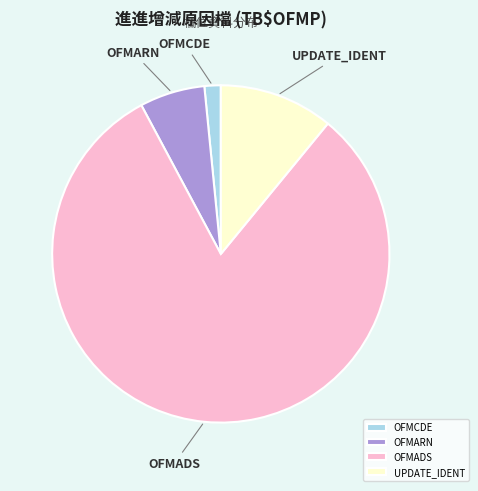

Rank the categories by value from highest to lowest.

OFMADS, UPDATE_IDENT, OFMARN, OFMCDE